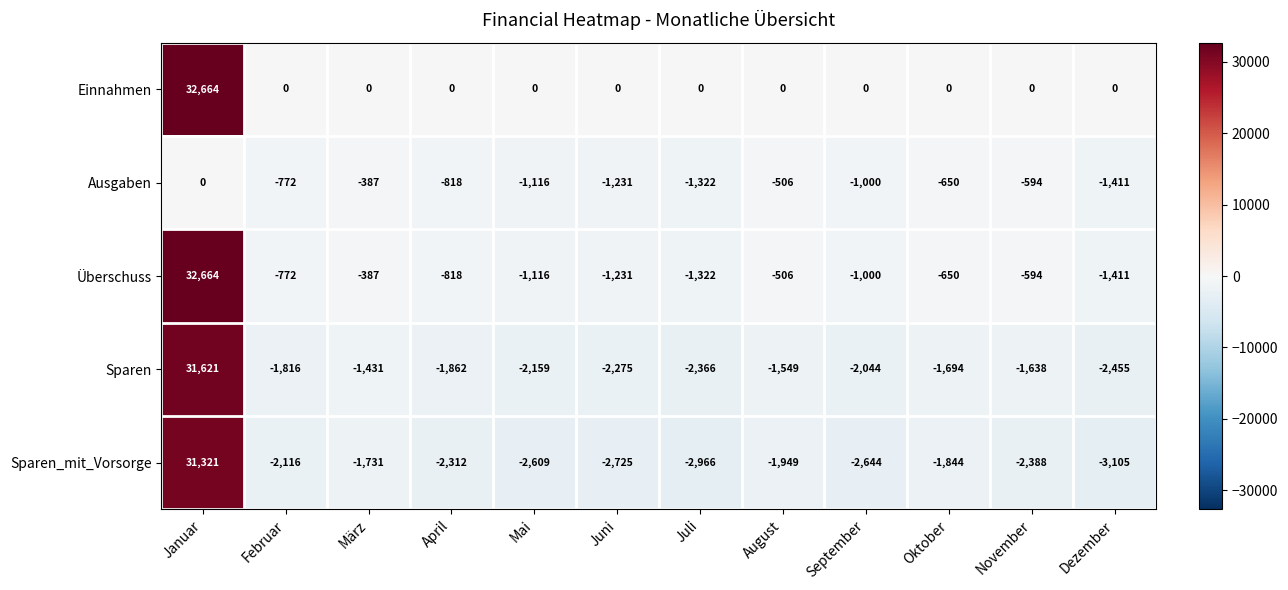

Rank the categories by Ausgaben value from highest to lowest.

Januar, März, August, November, Oktober, Februar, April, September, Mai, Juni, Juli, Dezember